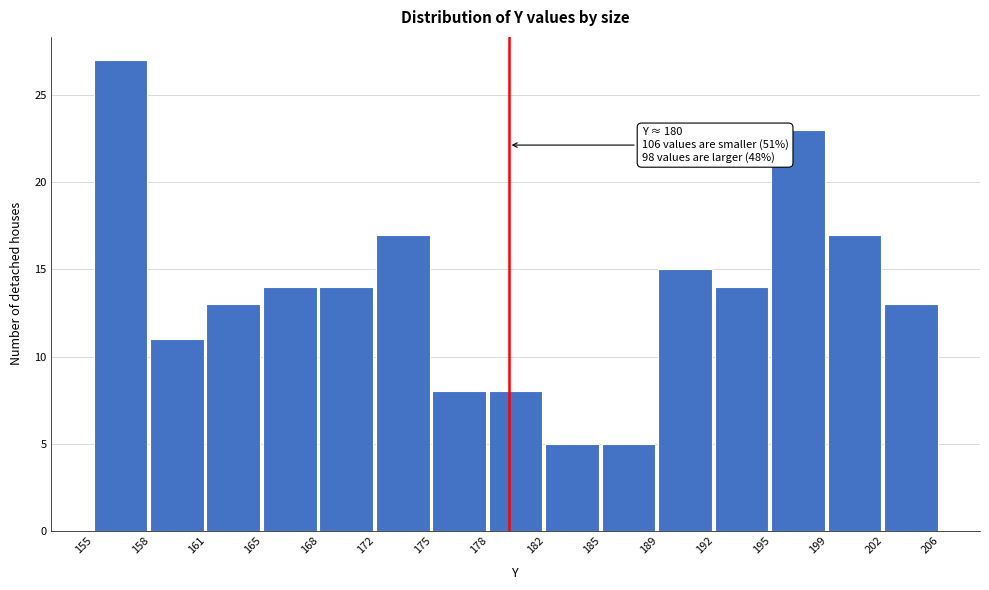

Reading left to right, extract all data points from this chart.

155=27	158=11	161=13	165=14	168=14	172=17	175=8	178=8	182=5	185=5	189=15	192=14	195=23	199=17	202=13